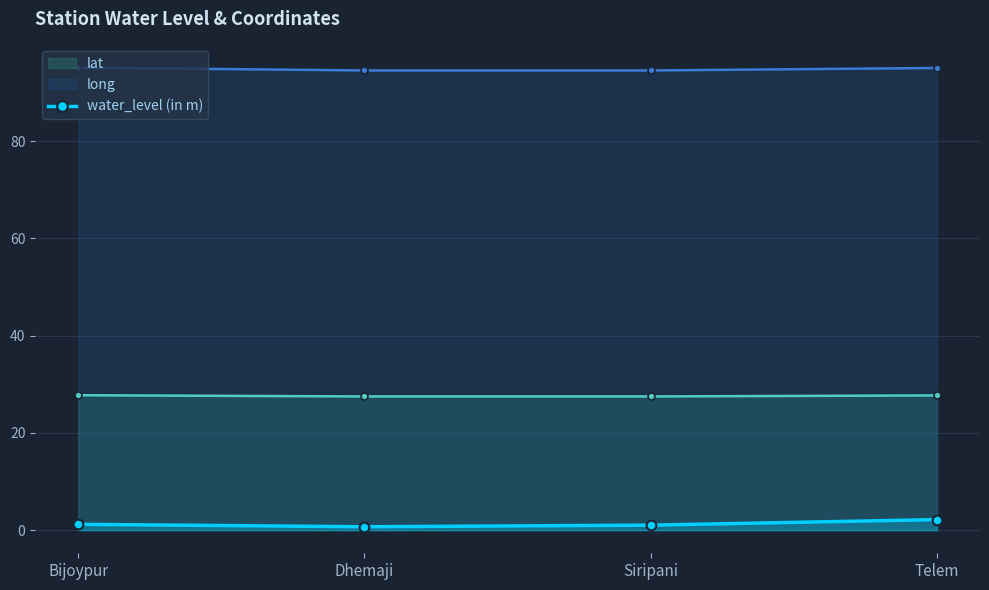

Does the chart have visible grid lines?

Yes